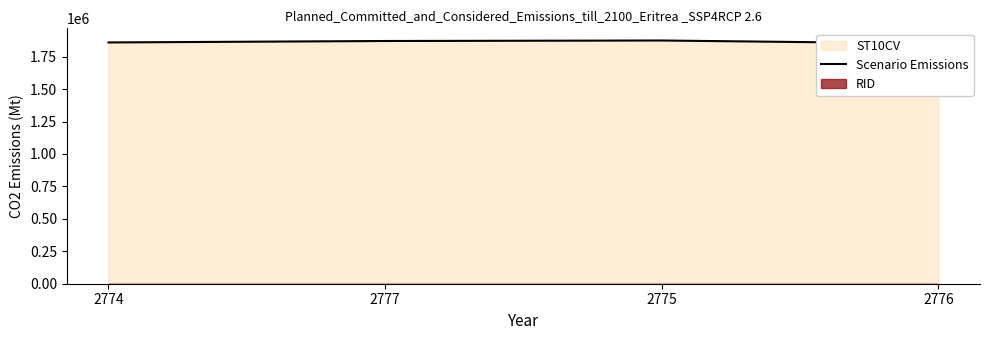

Reading left to right, list all the values displayed in this chart.

1859340	1870450	1874370	1850630